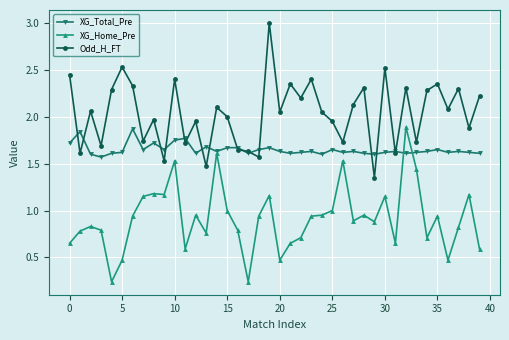

What is the maximum value shown in the chart?

3.0